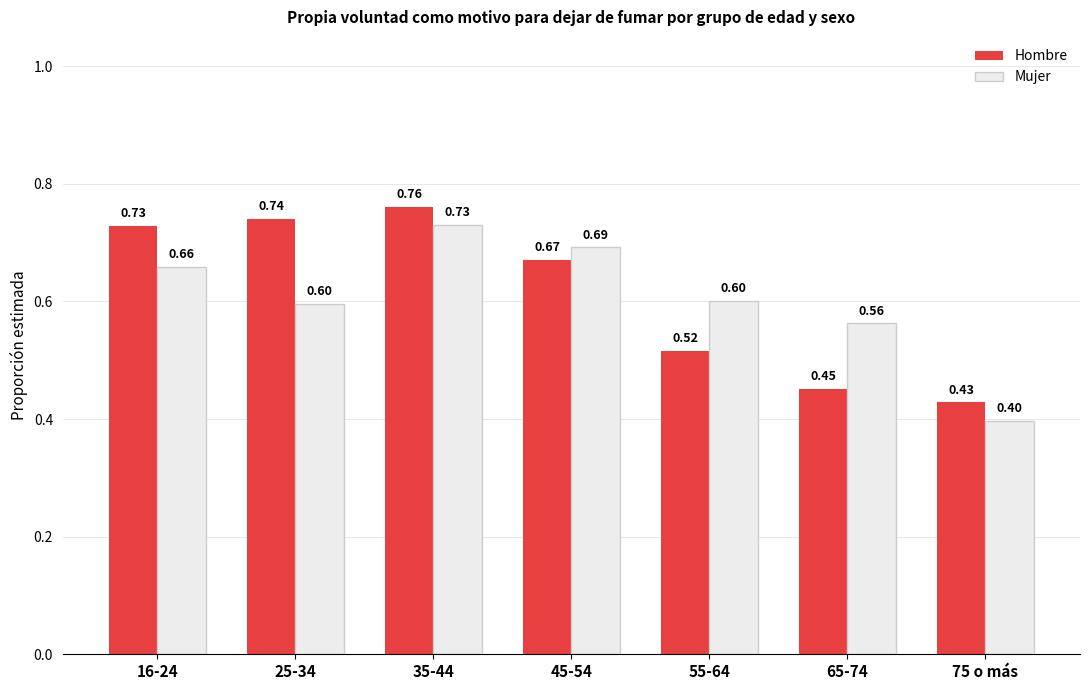

Which series has the largest total across all categories?

Hombre